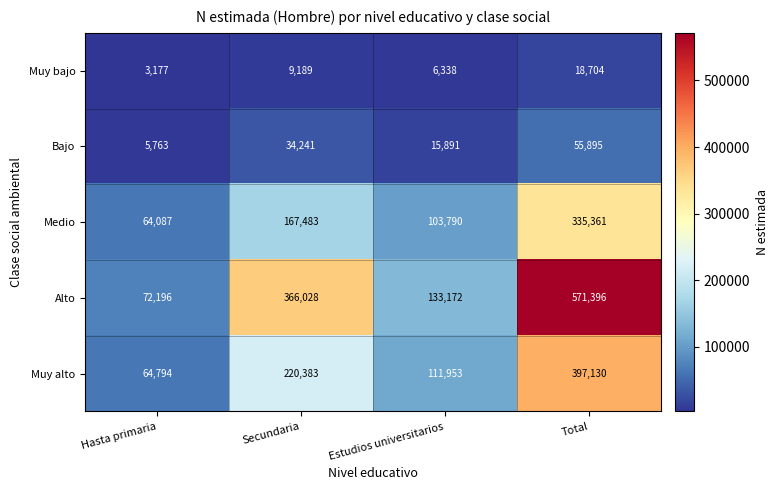

At how many categories does at least one series exceed 547033?

1